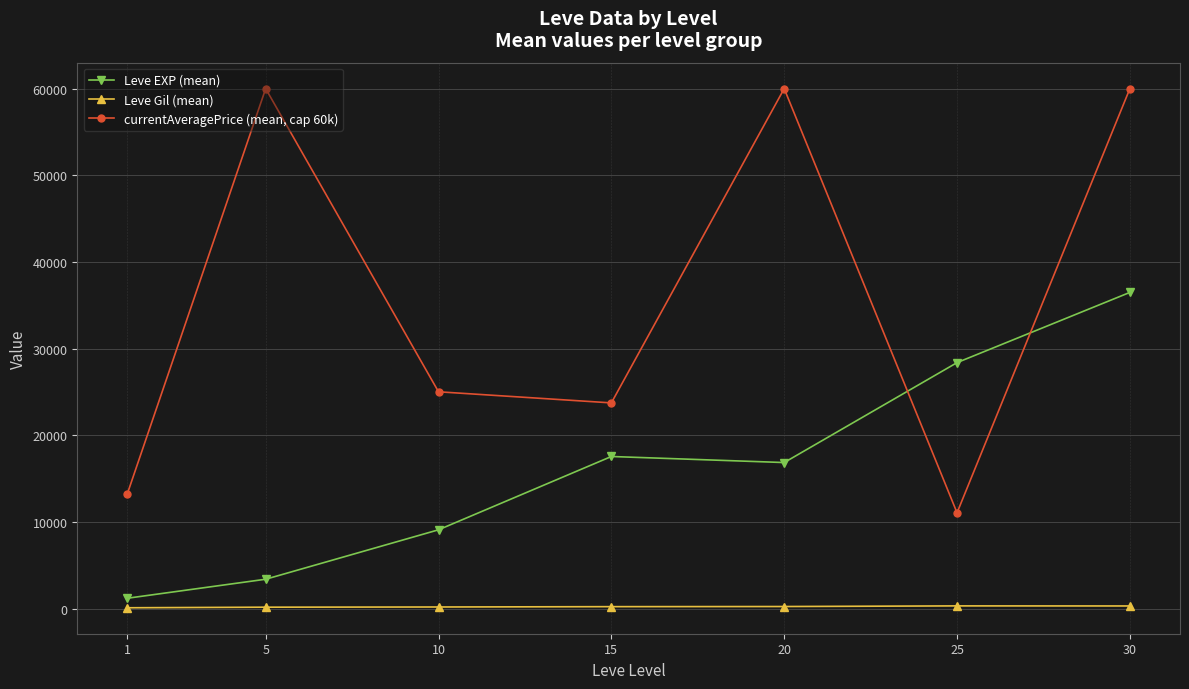

Where does the Leve EXP (mean) series first go above 16865?

15